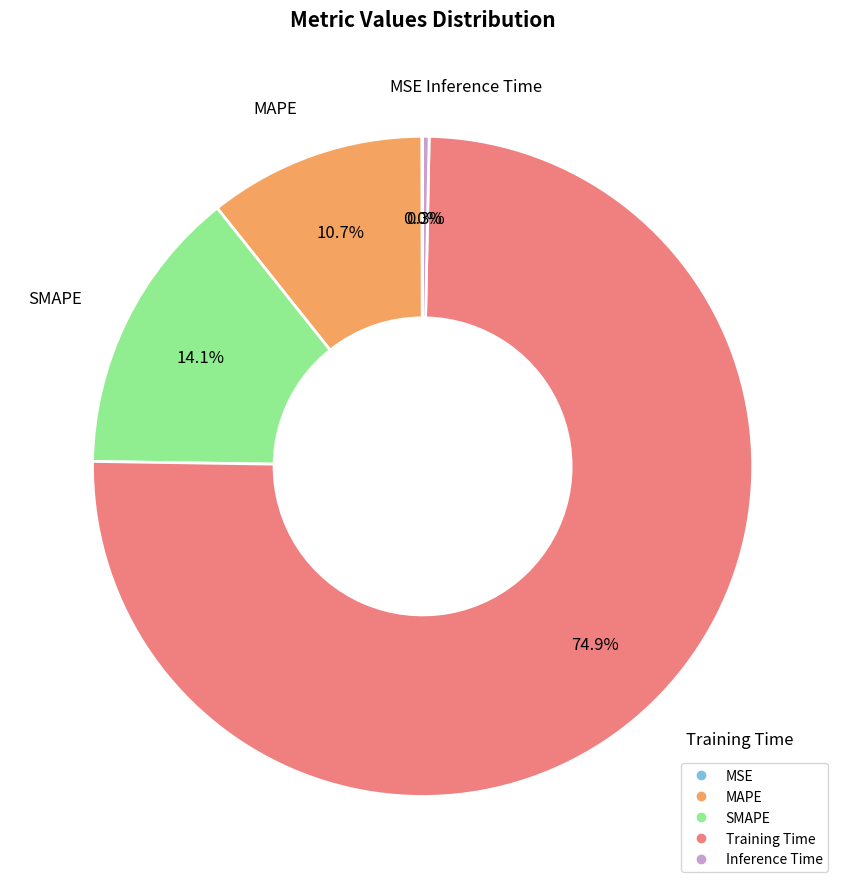

Which category has the biggest portion of the pie?

Training Time